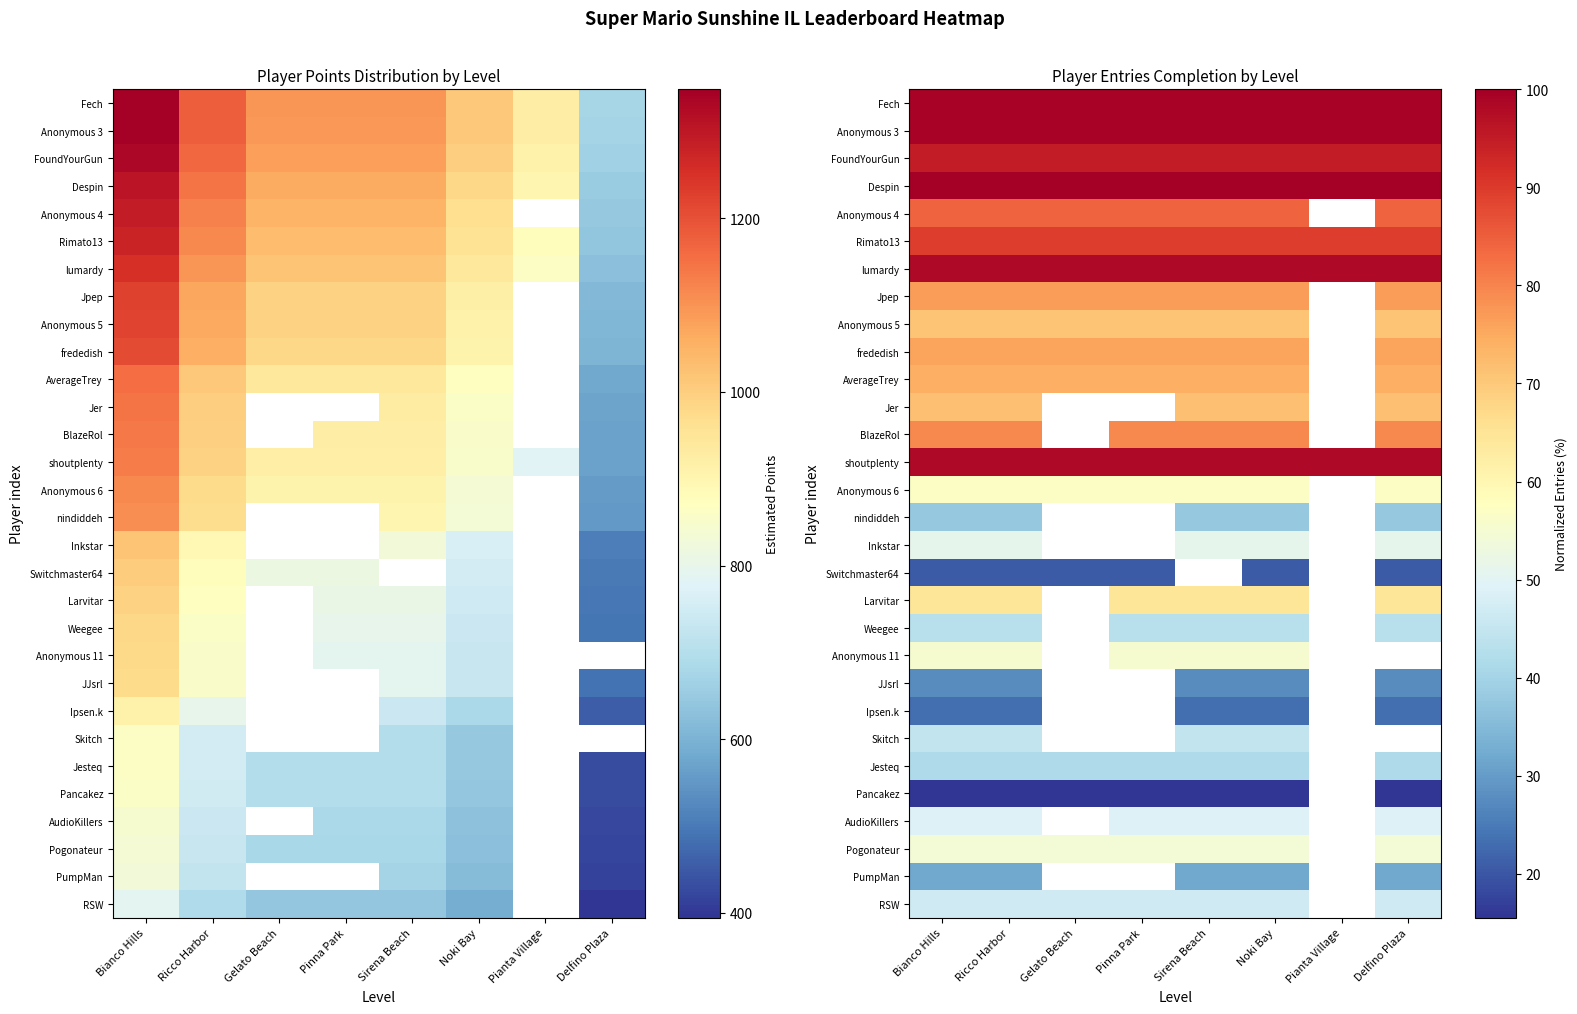

What is the lowest value of the Jer series?

71.6